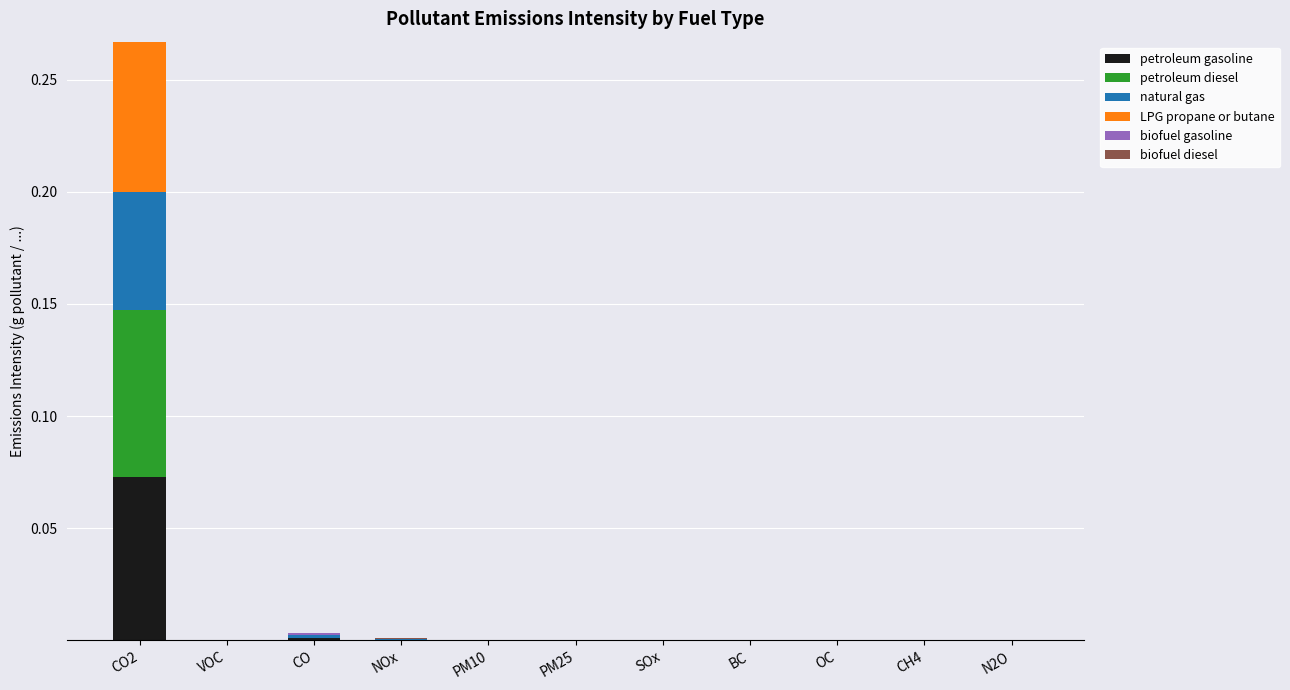

True or false: petroleum gasoline has a value of 0.0 at OC.

True